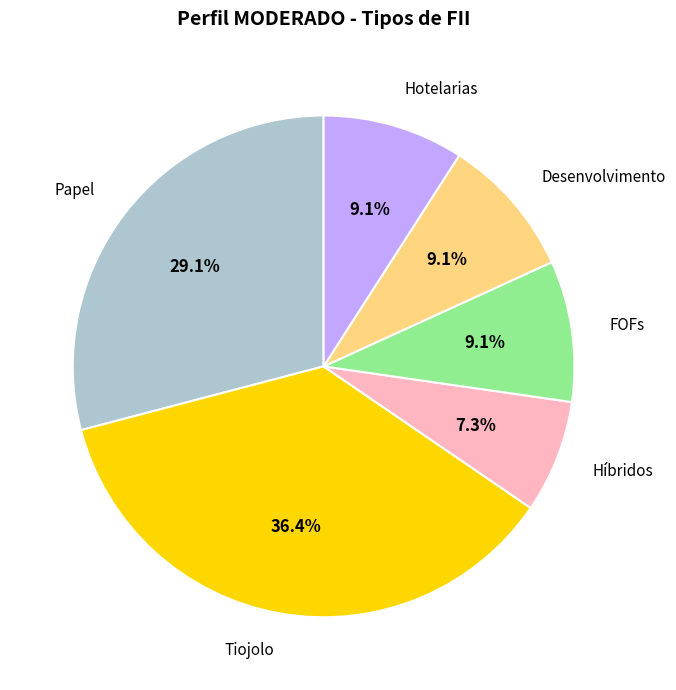

To the nearest percent, what portion does Desenvolvimento represent?

9%